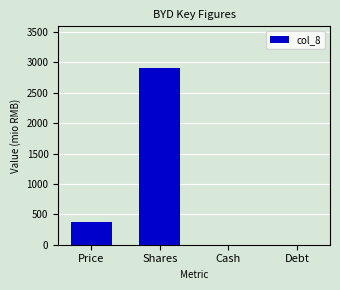

Count the number of data series in this chart.

1